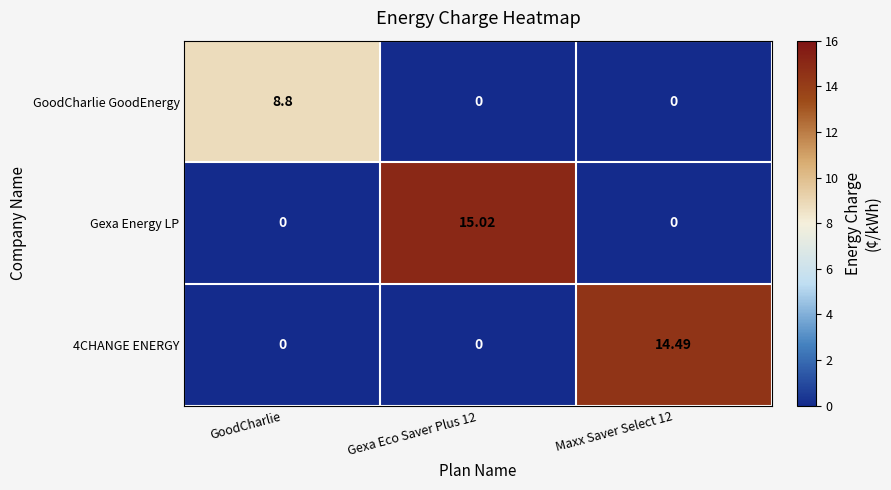

Which series has the largest range (max minus min)?

Gexa Energy LP